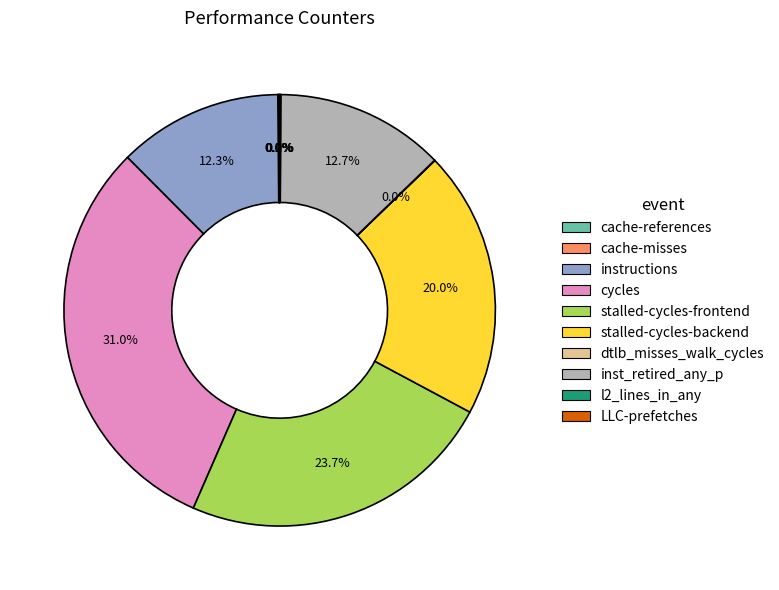

What portion of the pie excludes instructions?

87.7%